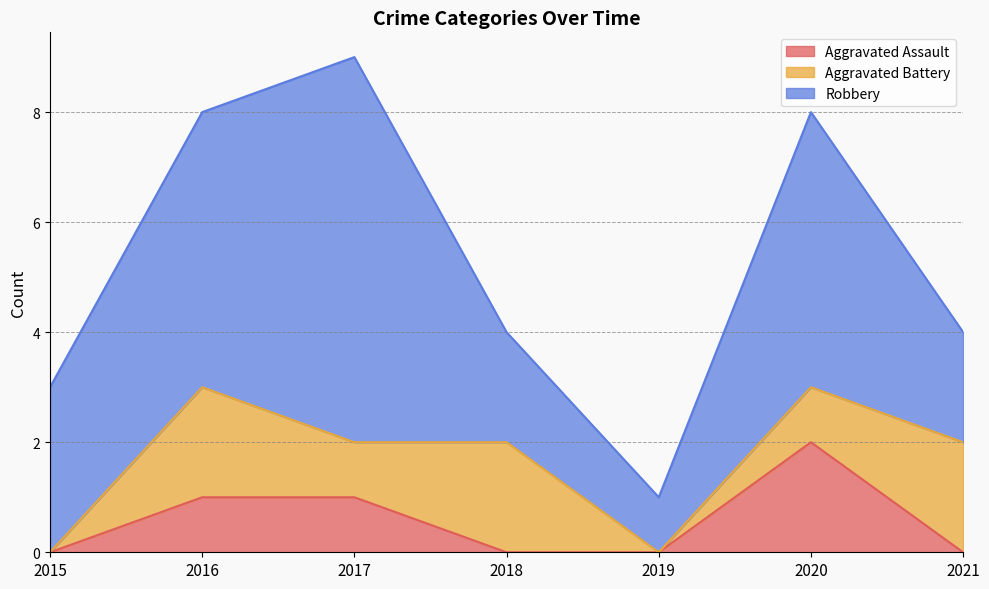

True or false: Aggravated Assault and Robbery cross at least once.

False